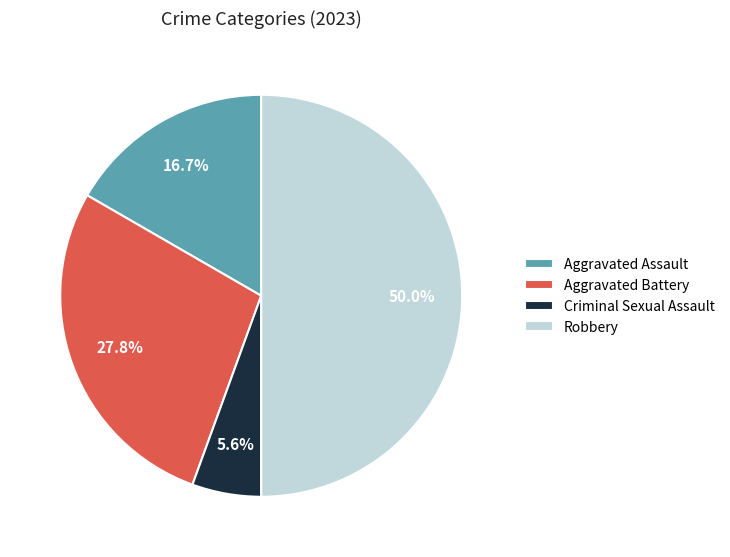

To the nearest percent, what is the difference between the largest and smallest slice percentages?

44%